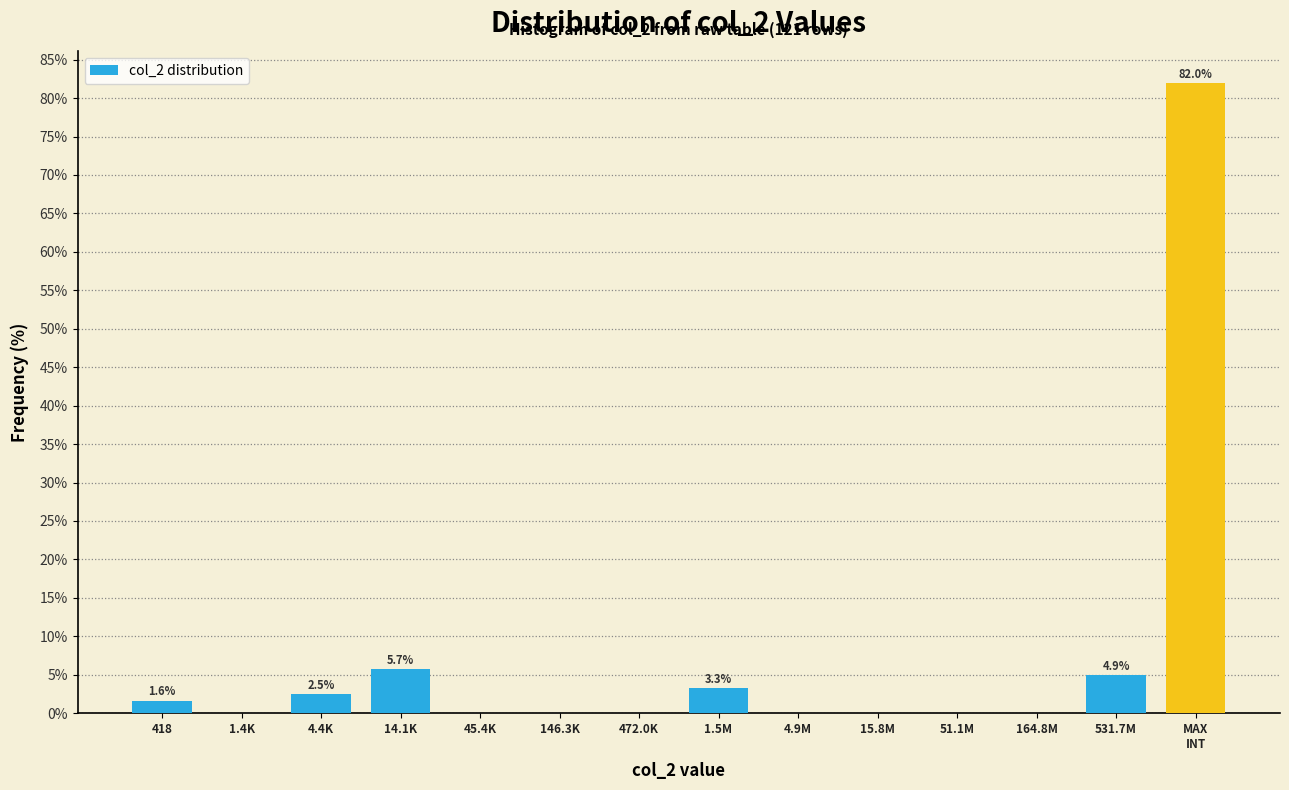

True or false: the data shows 1.6 at 418.

True